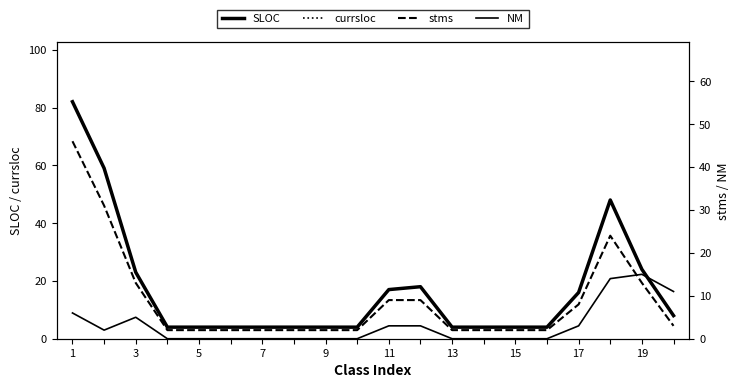

Which series has the largest range (max minus min)?

SLOC